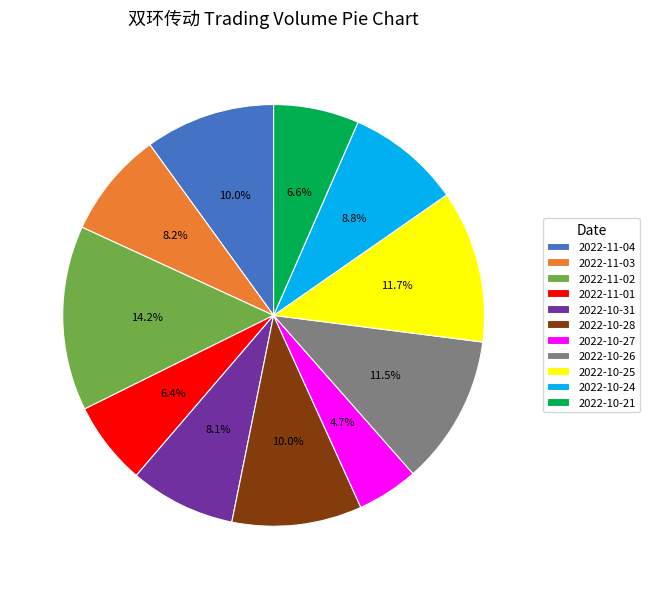

Between 2022-10-24 and 2022-11-04, which is larger?

2022-11-04